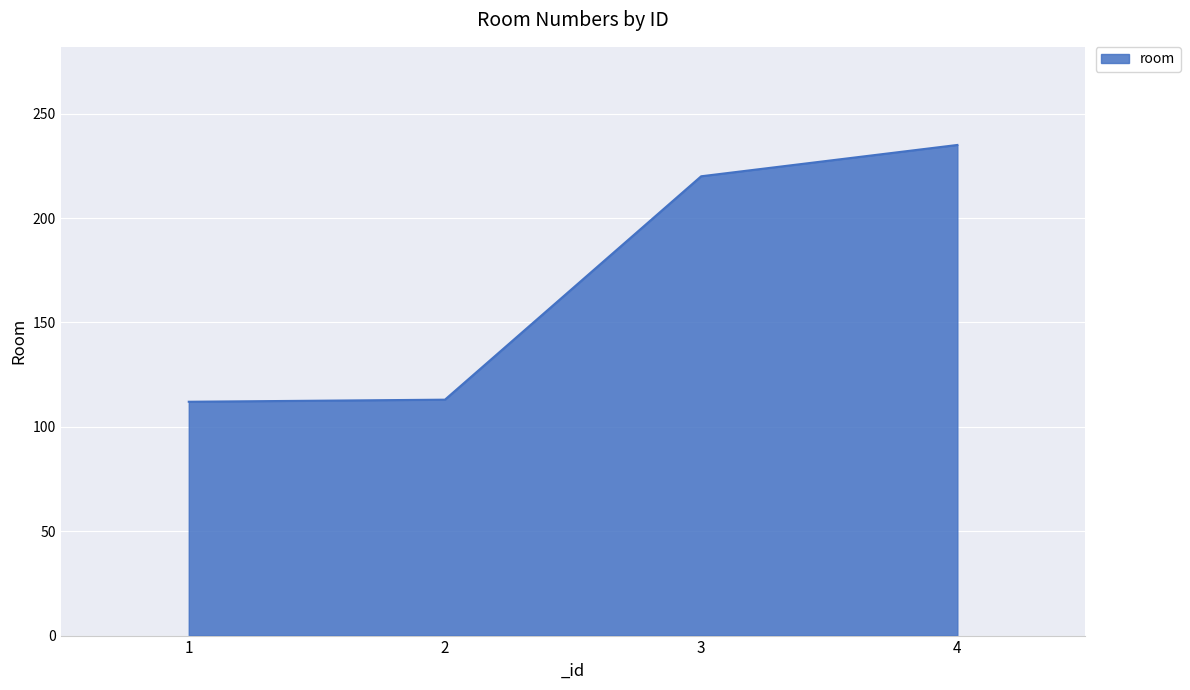

What is the greatest value displayed?

235